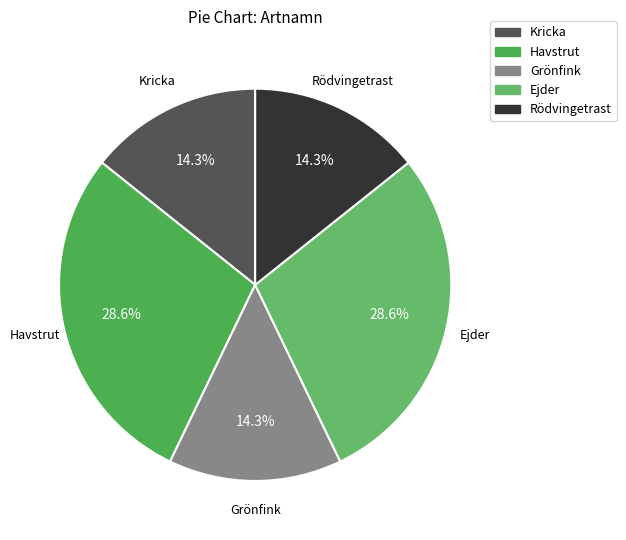

Combined, what portion of the pie is Ejder and Havstrut?

57.1%